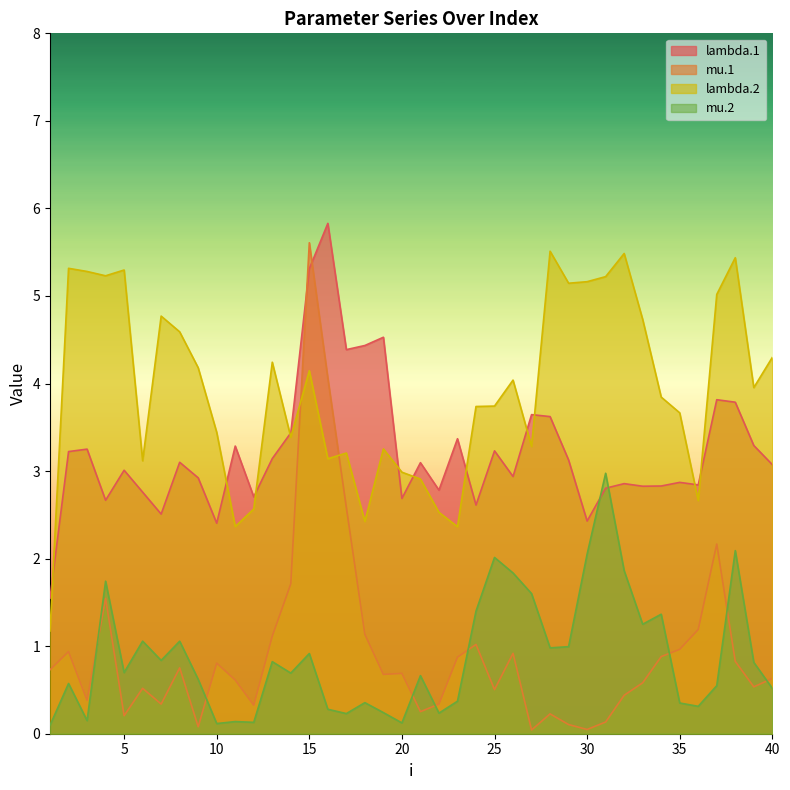

What is the average value of the mu.2 series?

0.9